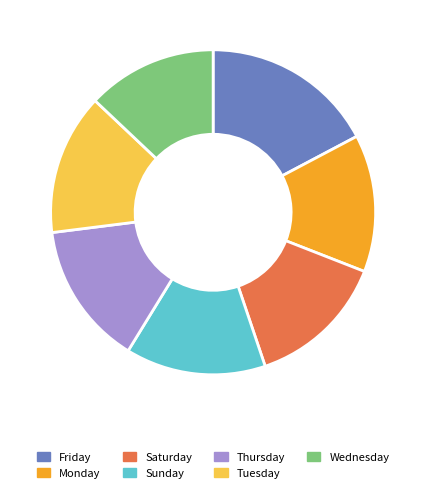

Combined, do Saturday and Thursday account for over 50%?

No